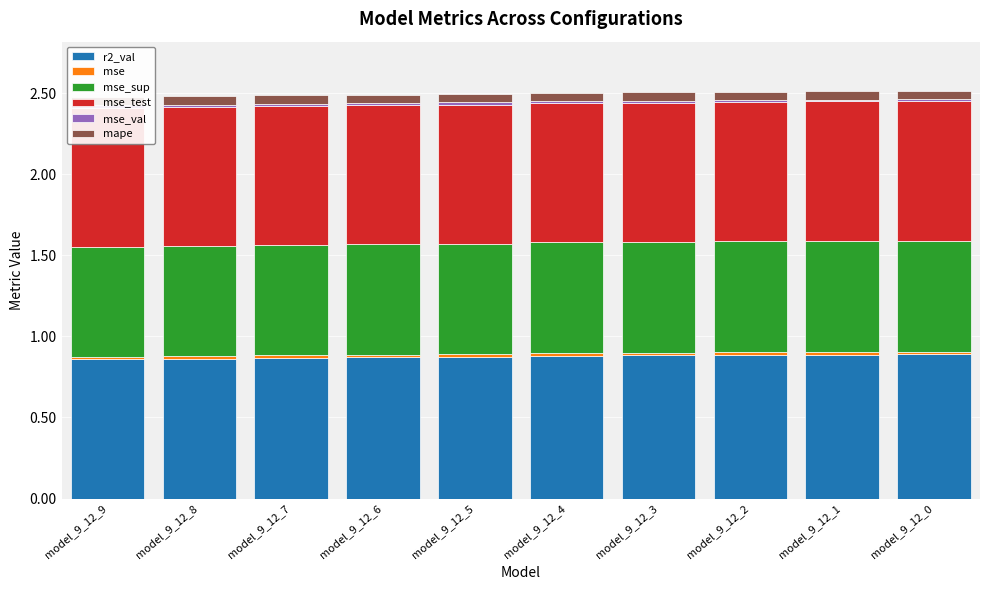

How many groups of bars are there?

10